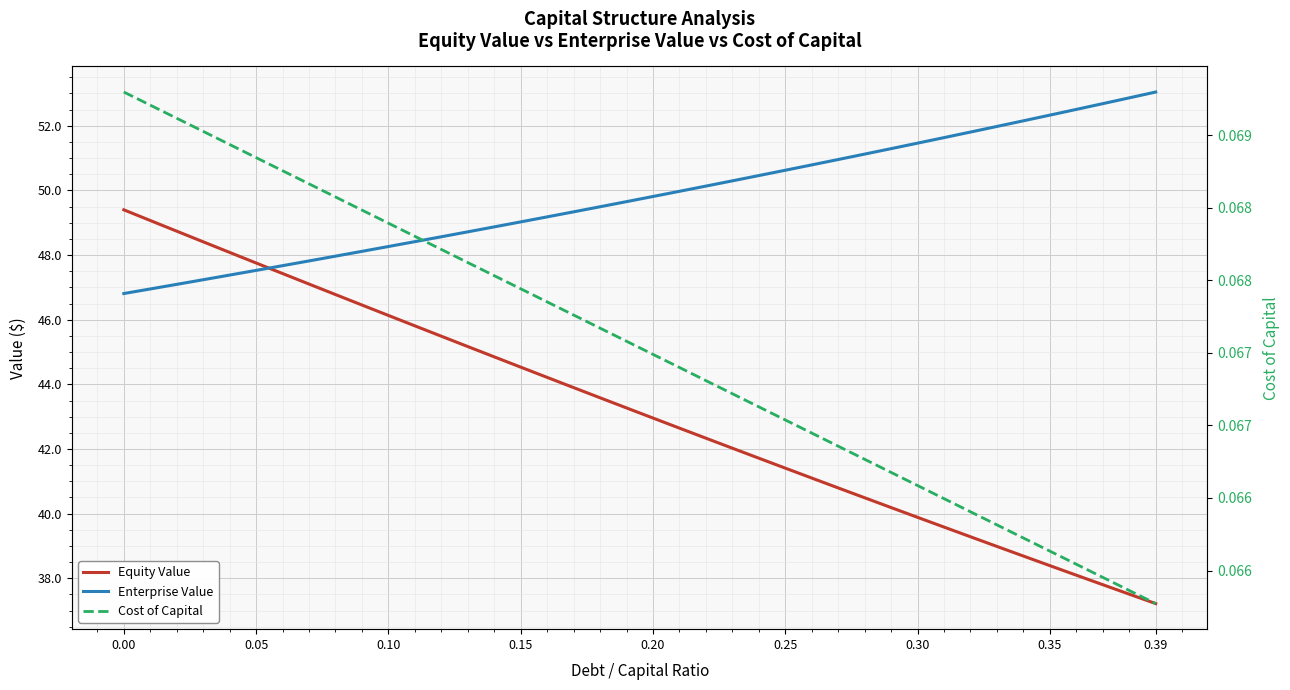

True or false: Enterprise Value and Cost of Capital cross at least once.

False